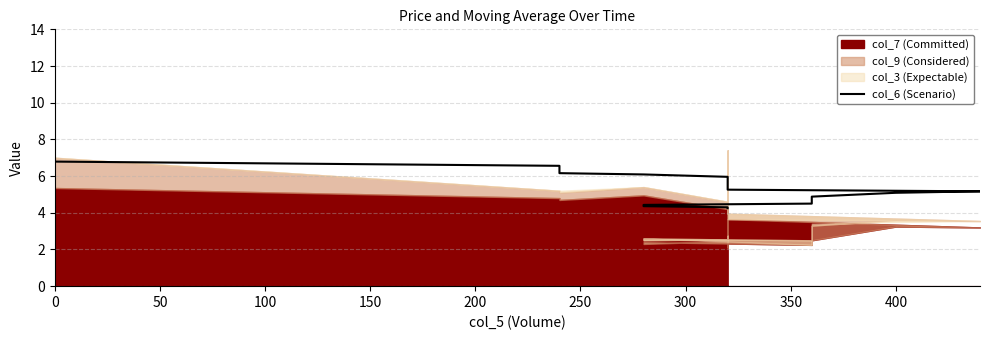

Does the chart have visible grid lines?

Yes